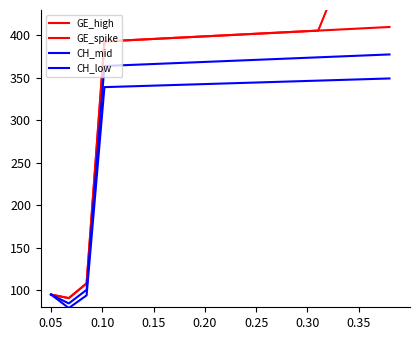

True or false: CH_low and CH_mid cross at least once.

False